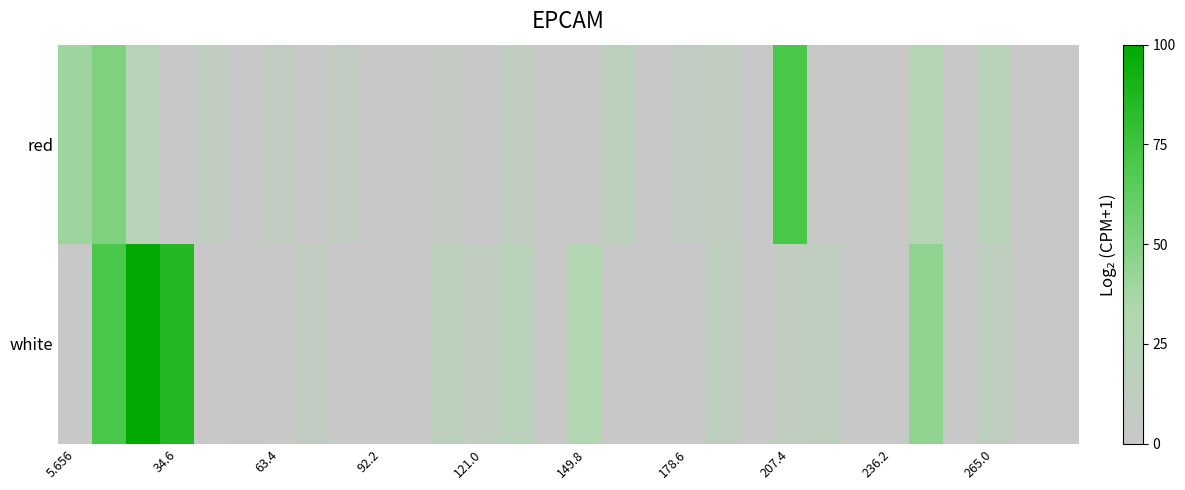

Reading left to right, list all the values displayed in this chart.

red: 39.5	51.0	22.2	0.0	10.7	0.0	7.8	0.0	7.8	0.0	0.0	5.0	0.0	10.7	0.0	0.0	16.5	0.0	7.8	10.7	0.0	71.2	2.1	0.0	0.0	25.1	0.0	19.4	0.0	0.0
white: 0.0	71.2	100.0	85.6	0.0	2.1	0.0	7.8	0.0	0.0	0.0	16.5	10.7	19.4	0.0	30.9	0.0	0.0	0.0	13.6	0.0	10.7	13.6	0.0	0.0	45.3	0.0	13.6	0.0	0.0